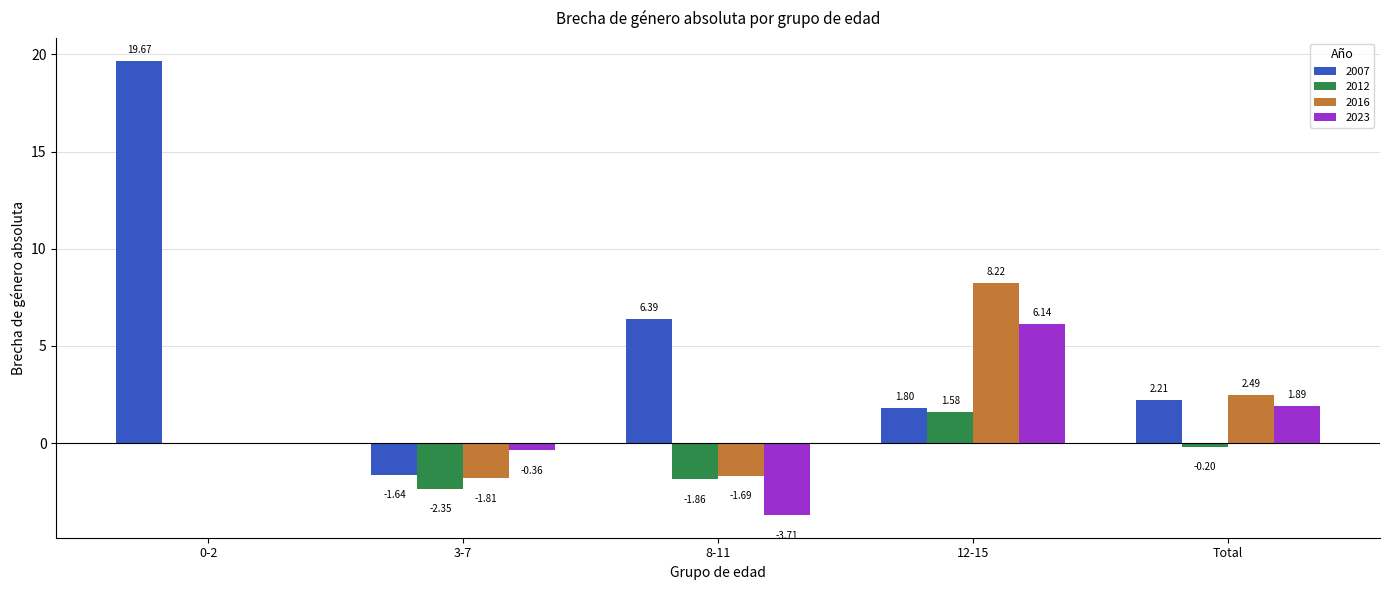

Which series changed the most between 3-7 and 12-15?

2016